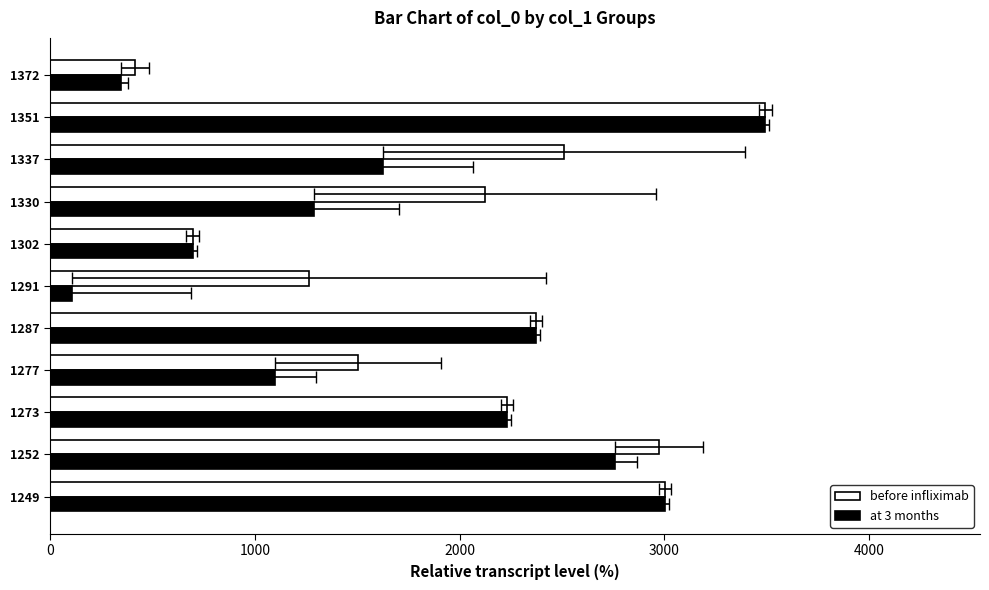

Does the chart contain any negative values?

No